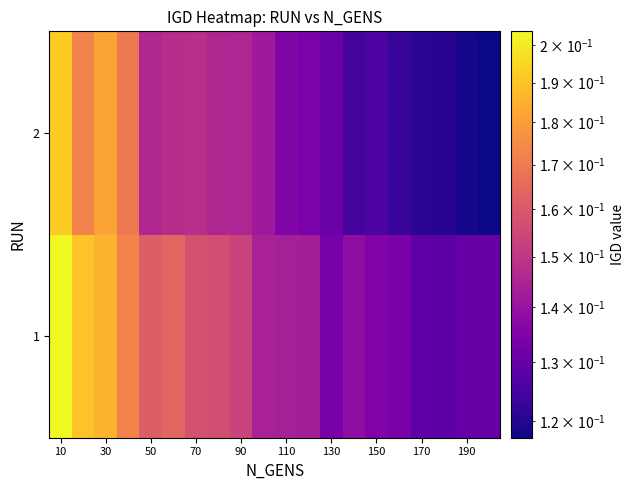

Reading left to right, what are all the values shown in this chart?

1: 0.2	0.2	0.2	0.2	0.2	0.2	0.2	0.2	0.2	0.1	0.1	0.1	0.1	0.1	0.1	0.1	0.1	0.1	0.1	0.1
2: 0.2	0.2	0.2	0.2	0.1	0.1	0.1	0.1	0.1	0.1	0.1	0.1	0.1	0.1	0.1	0.1	0.1	0.1	0.1	0.1